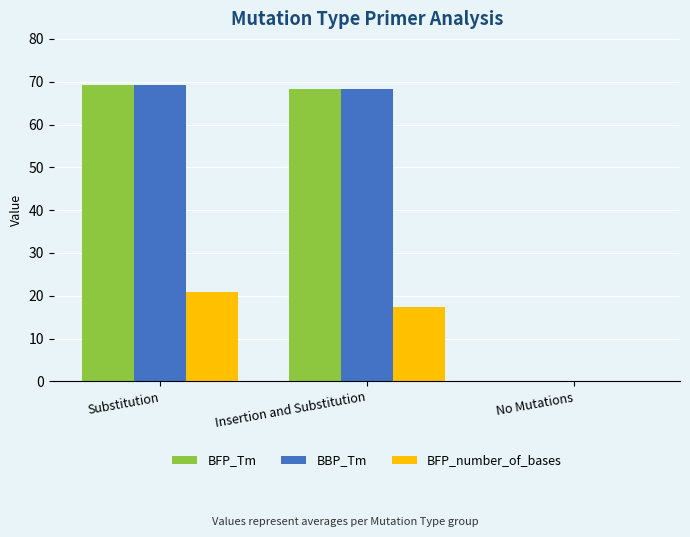

What value does the BBP_Tm series have at Substitution?

69.2